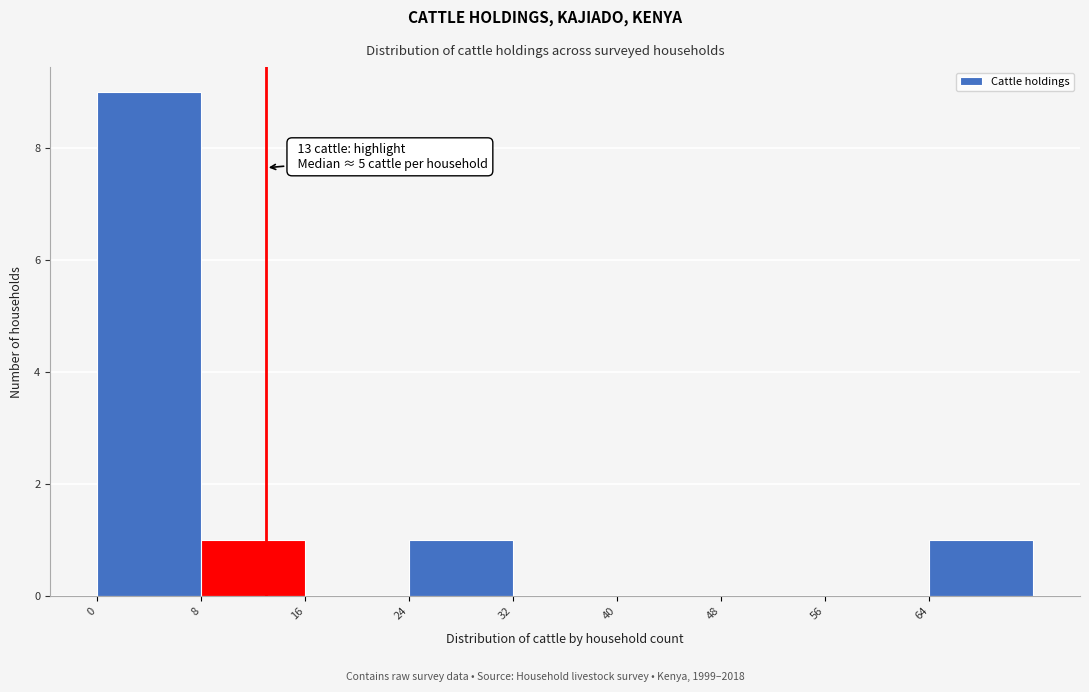

Over which range of the x-axis is the bar tallest?

0 to 8